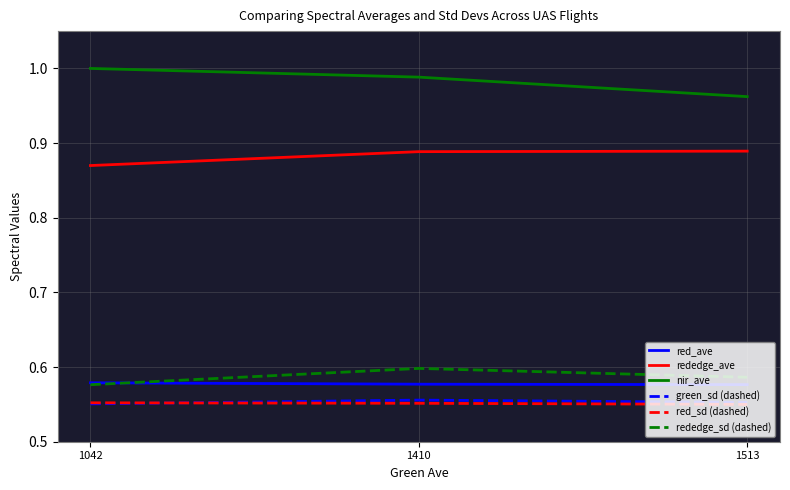

Is it true that red_ave equals 0.9 at 1042?

False